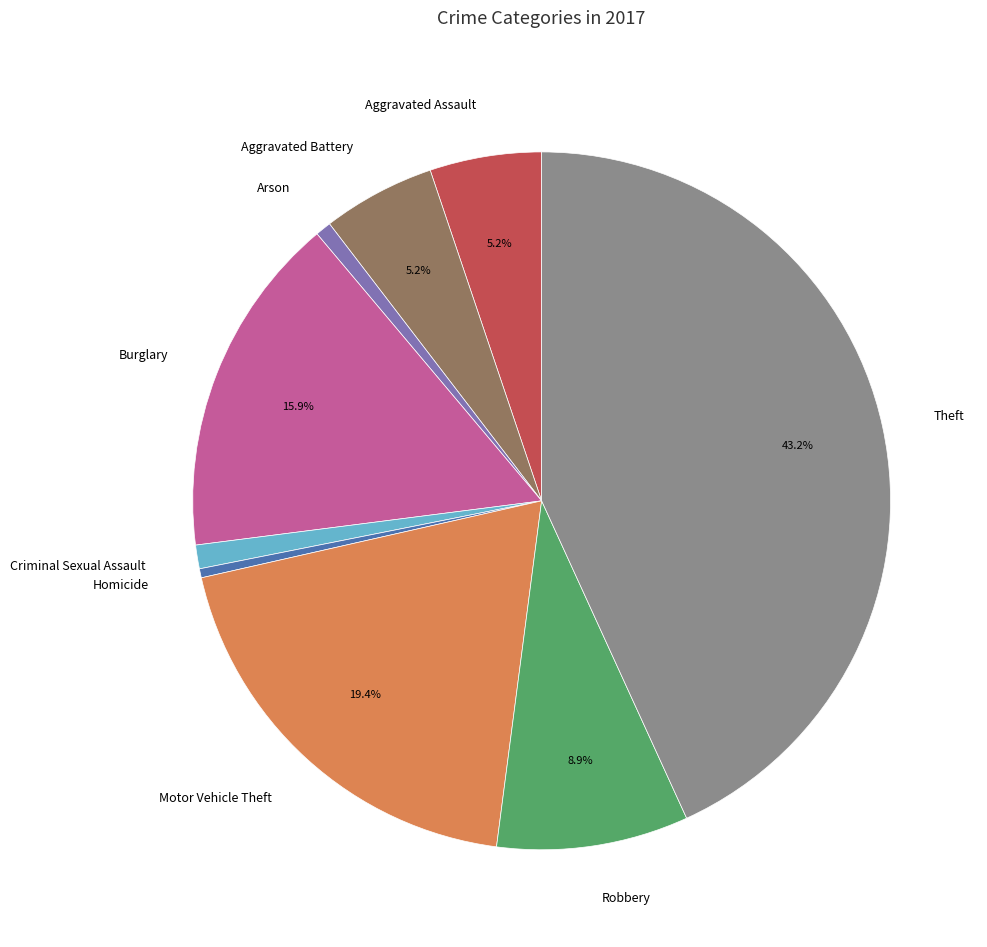

What is the ratio of the value at Motor Vehicle Theft to the value at Aggravated Battery?

3.7